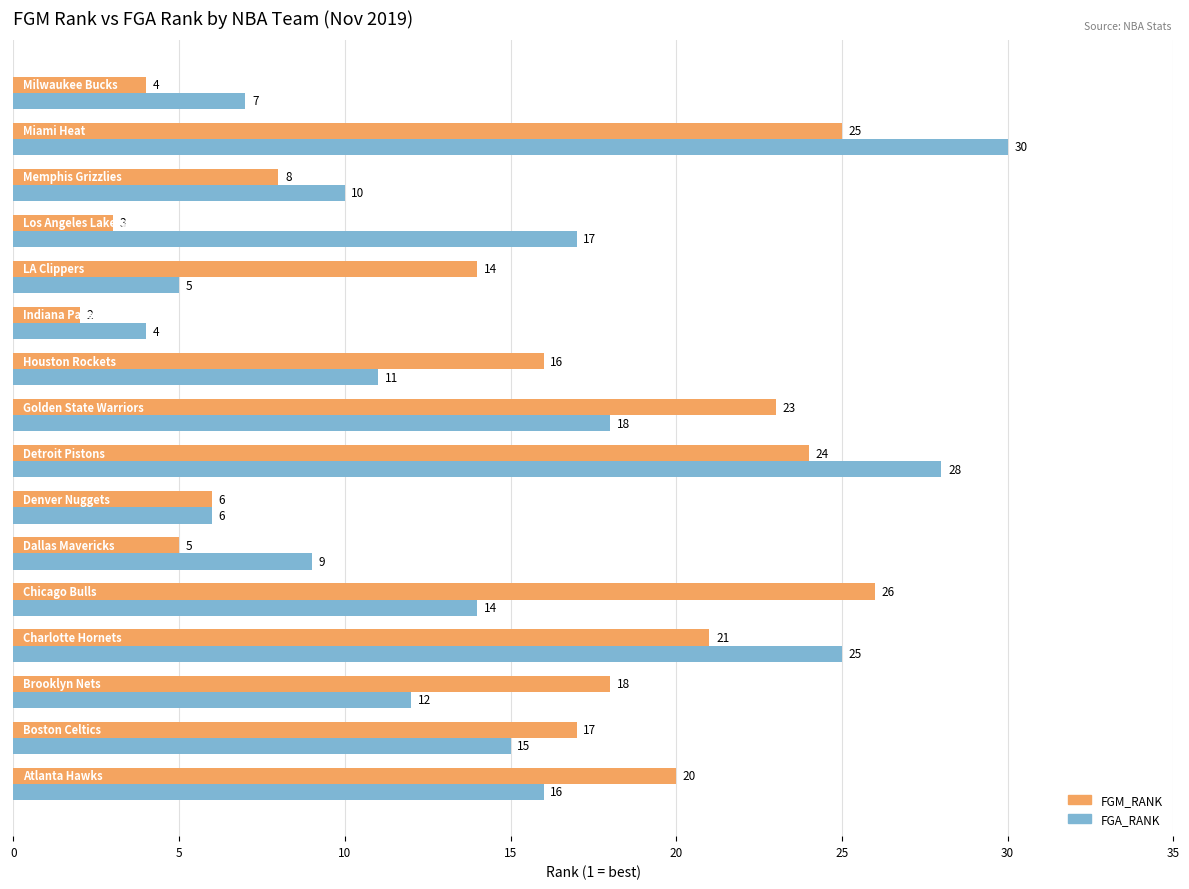

What is the difference between the second highest and minimum values in the FGM_RANK series?

23